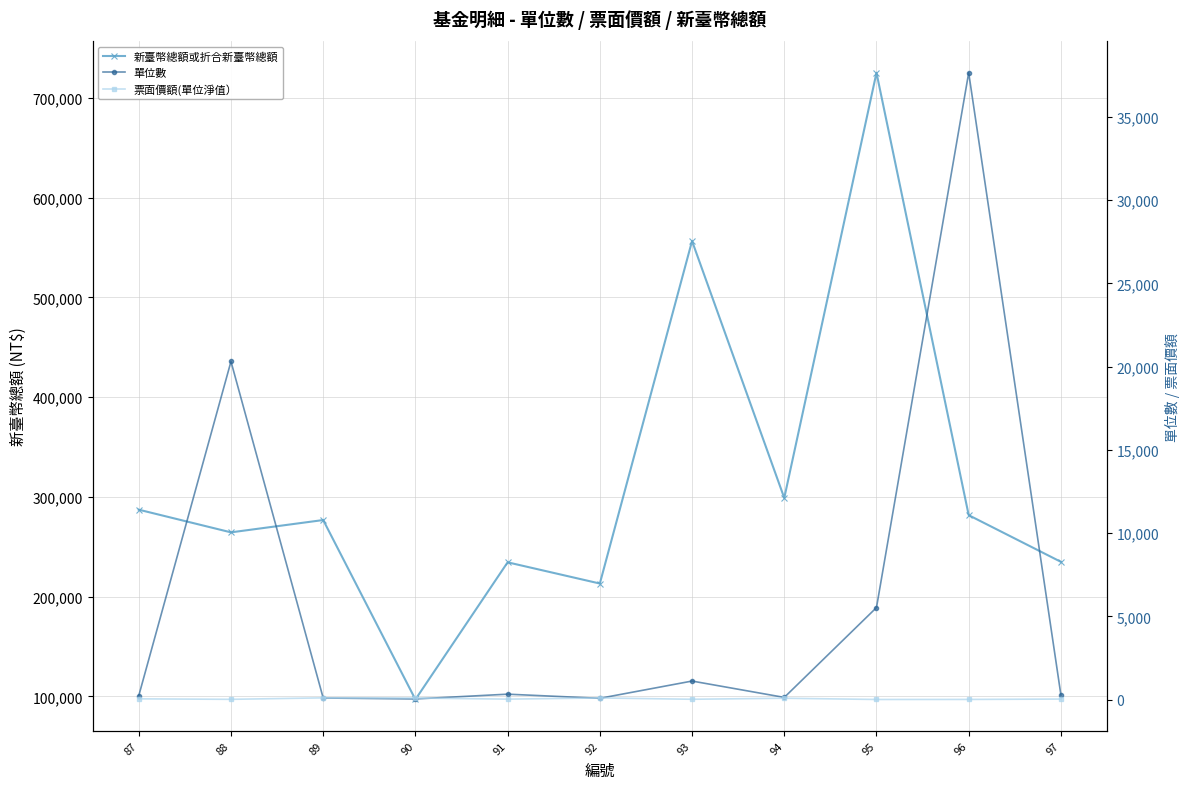

True or false: 單位數 has more than 1 points higher than both neighbors.

True